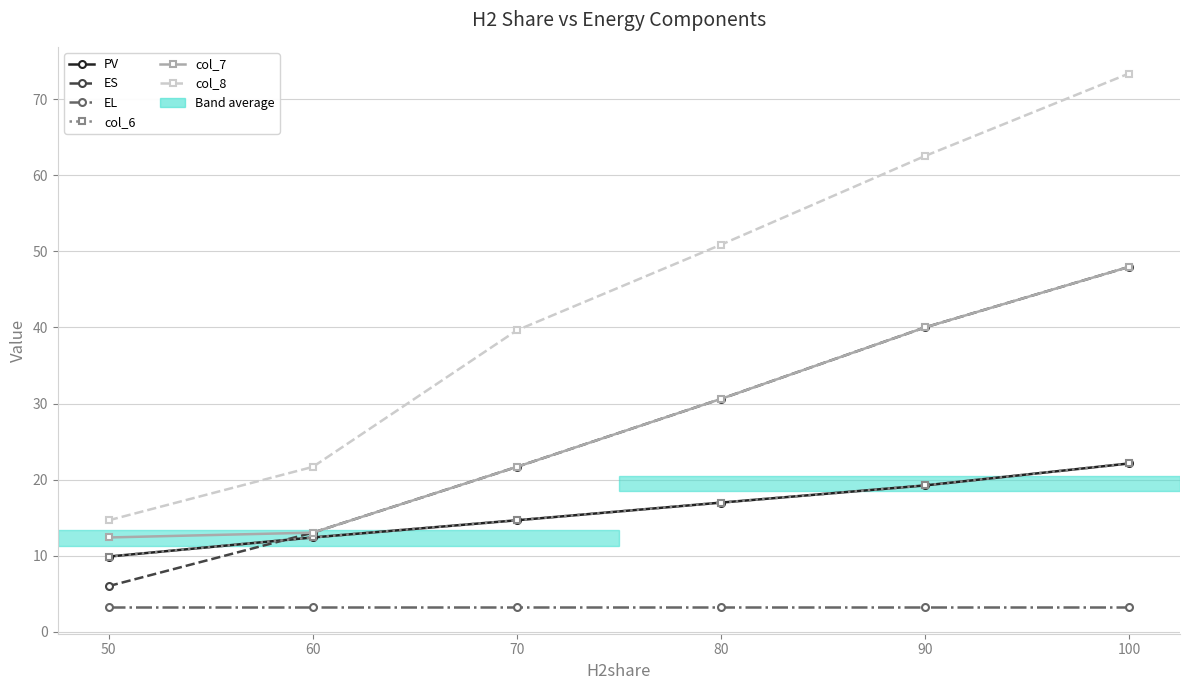

List the series in order of their peak value, lowest first.

EL, PV, col_6, ES, col_7, col_8